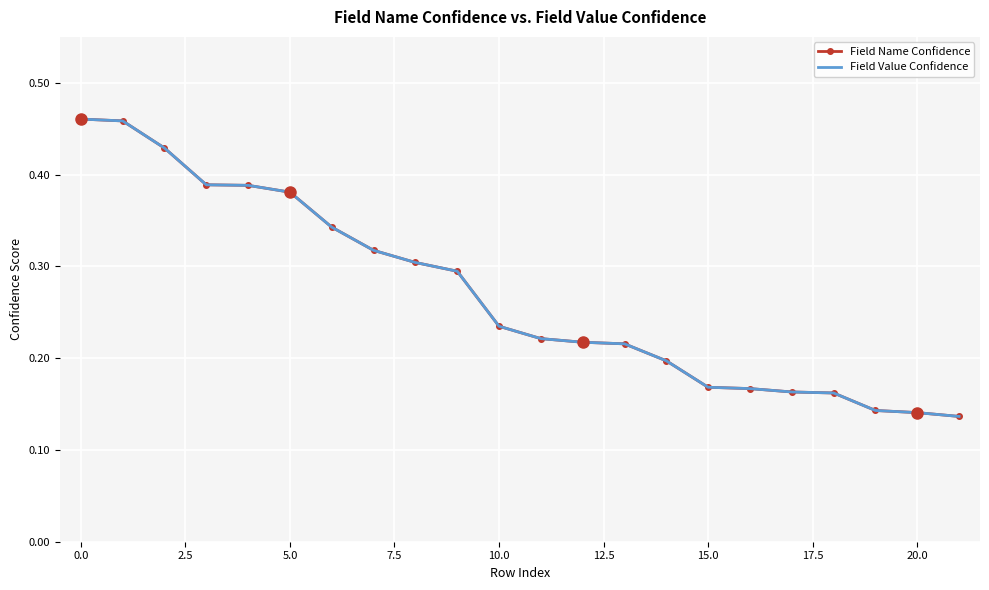

Which series has the widest spread of values?

Field Name Confidence